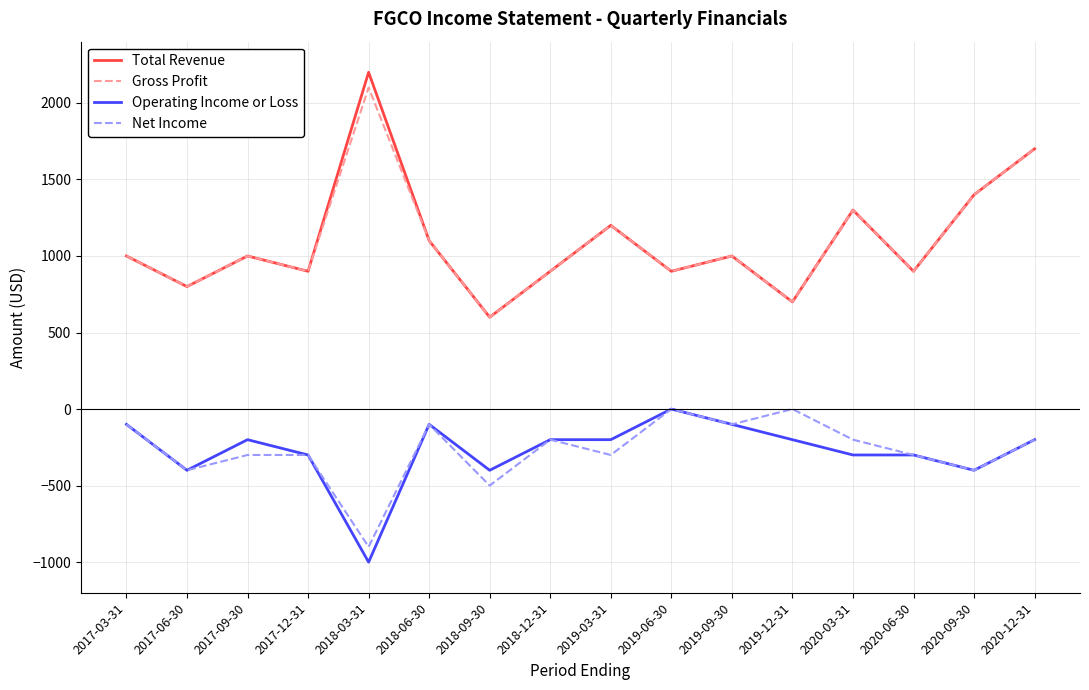

How many lines are shown in the chart?

4